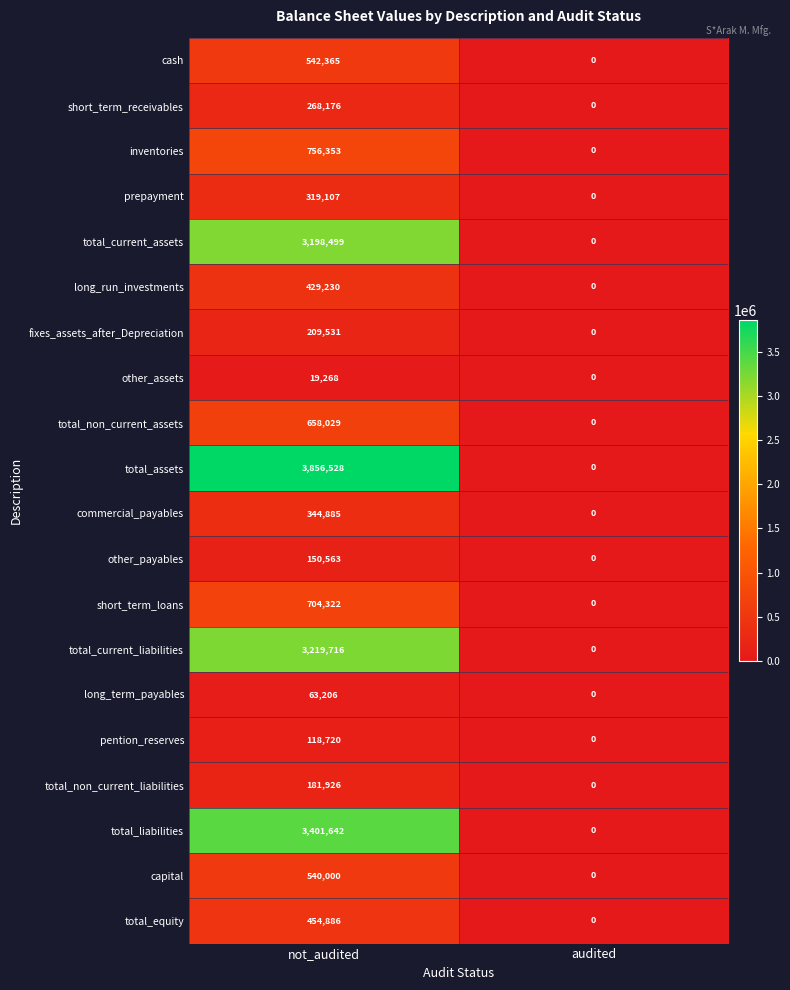

The value of total_assets at not_audited is 5407192. True or false?

False